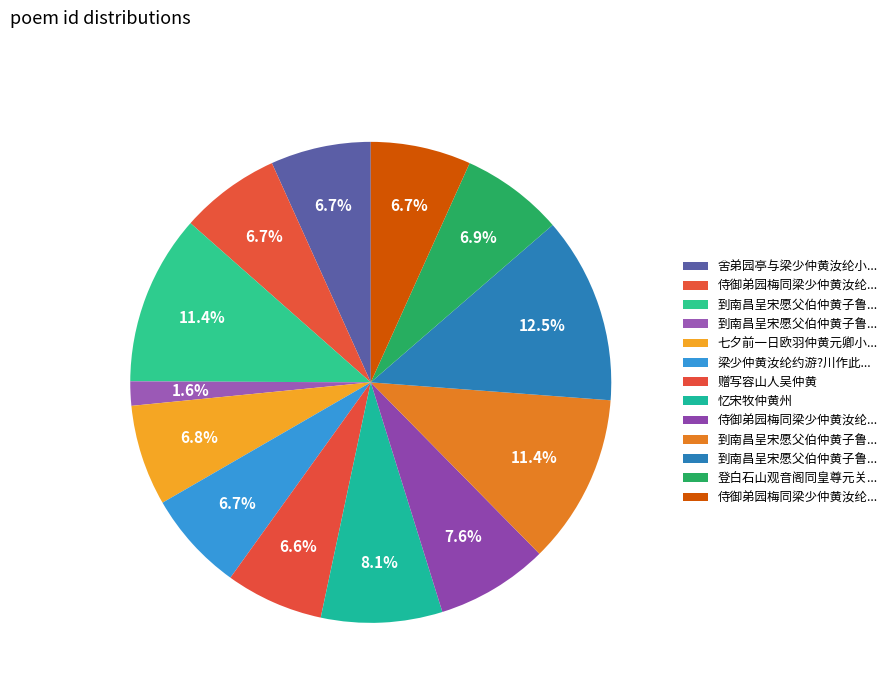

What is the largest slice in the pie chart?

到南昌呈宋愿父伯仲黄子鲁诸丈